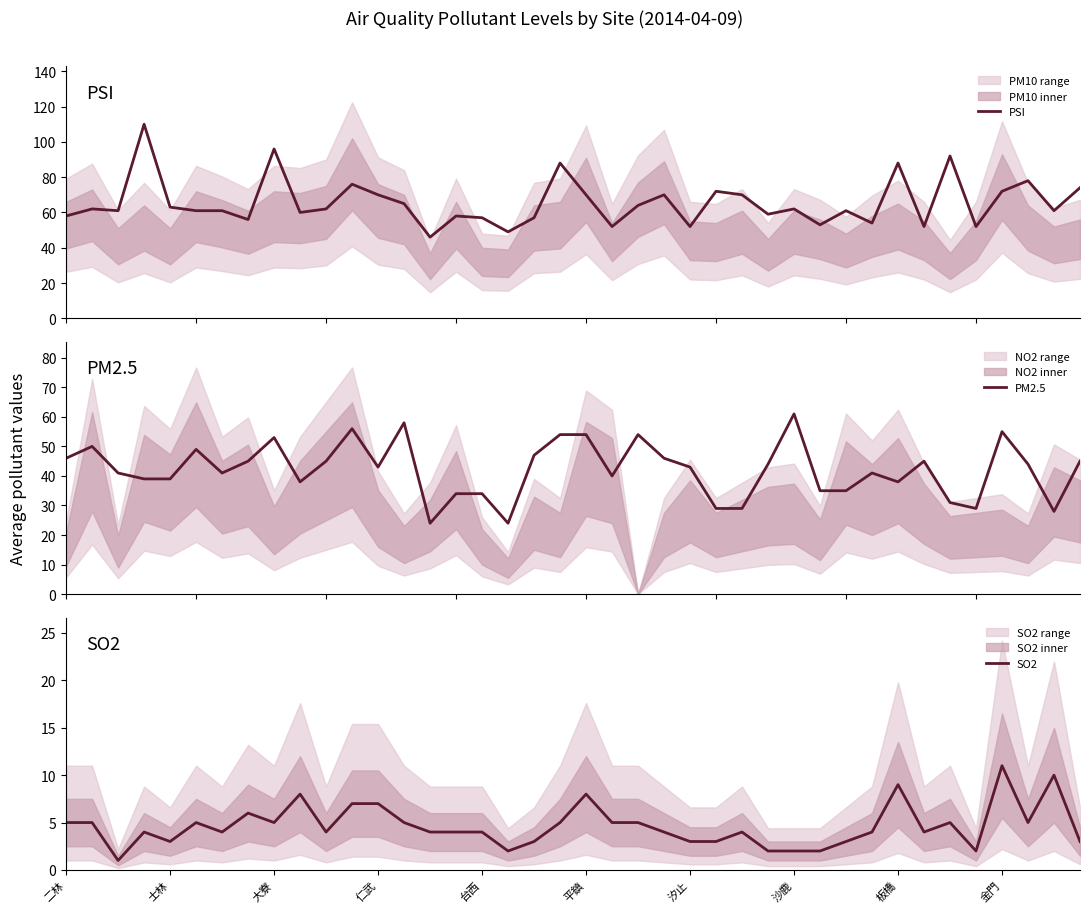

What is the lowest value of the PM2.5 series?

24